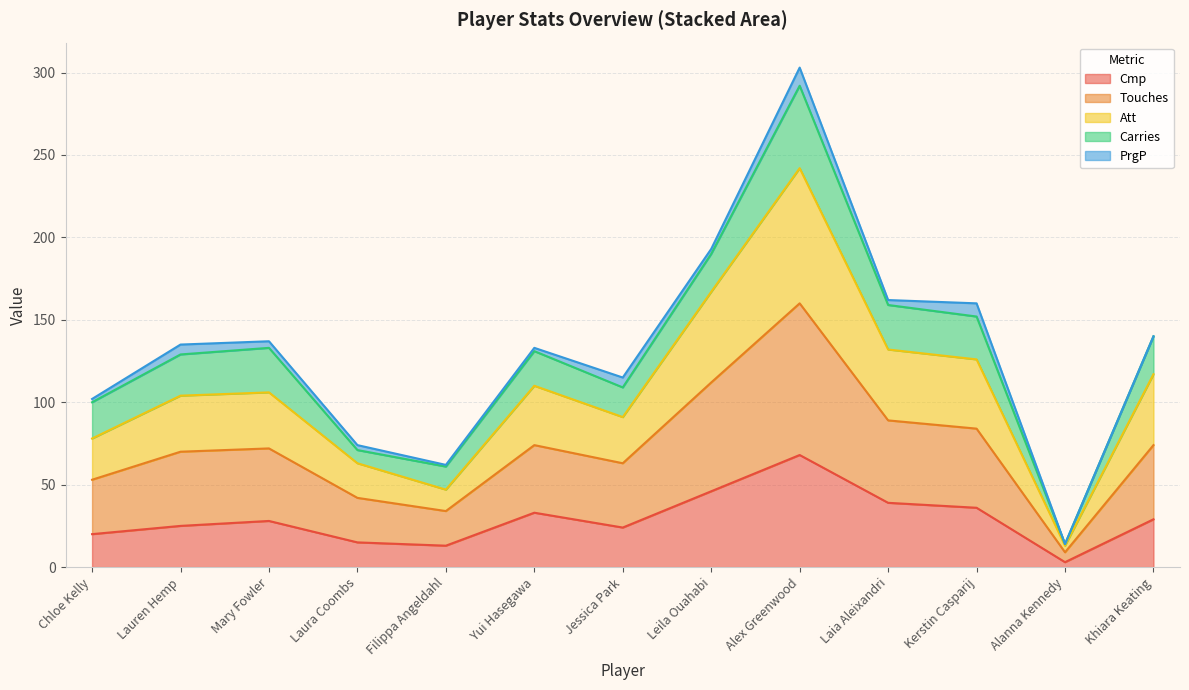

At which category is the sum across all series the highest?

Alex Greenwood